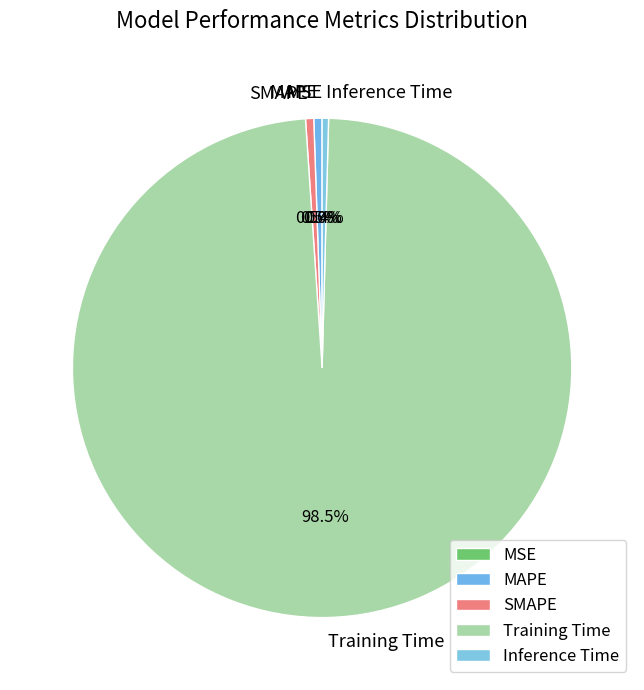

Does Training Time represent more than half of the total?

Yes